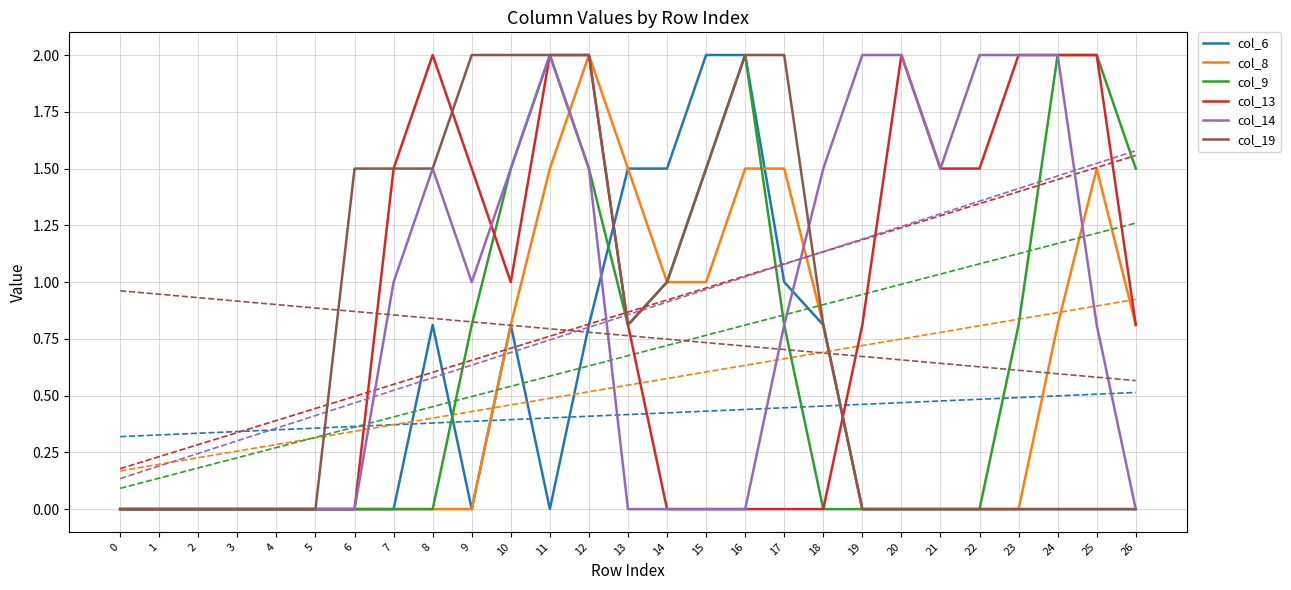

Count the number of data series in this chart.

6